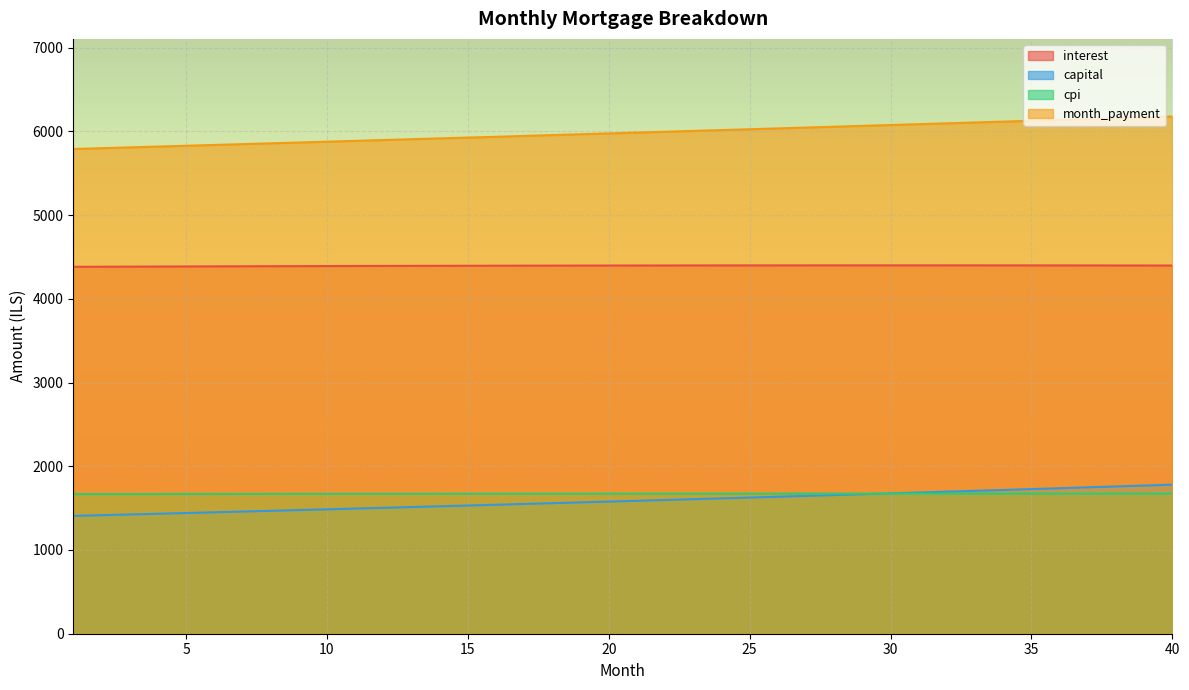

True or false: month_payment and interest intersect in this chart.

False